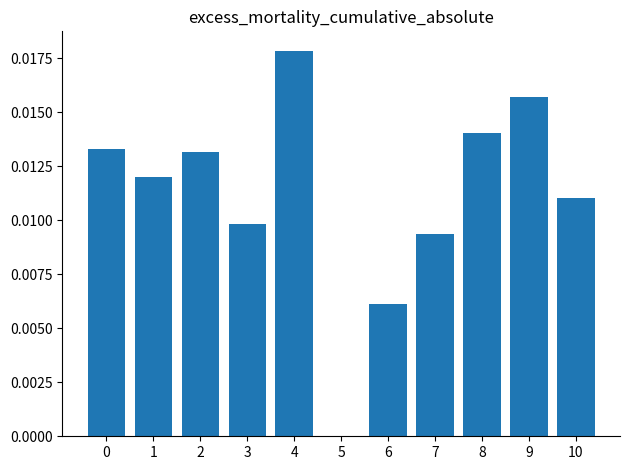

Is it true that the value at 5 is 0.0?

True